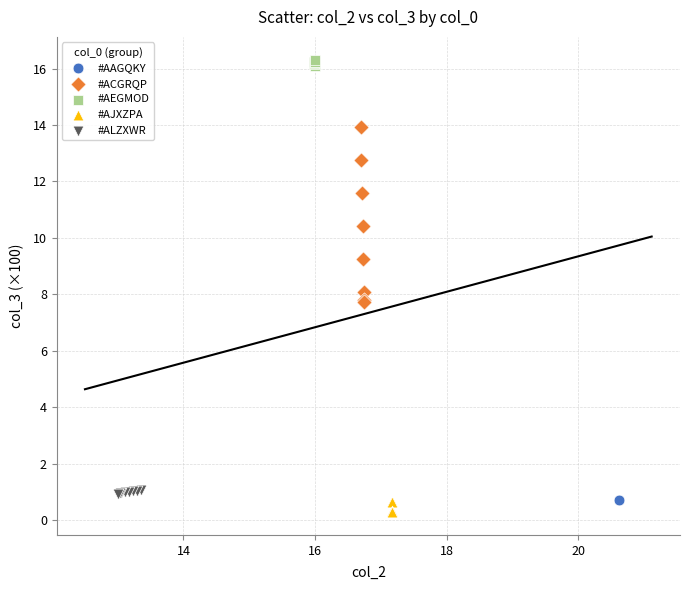

Which series reaches the maximum Y coordinate?

#AEGMOD